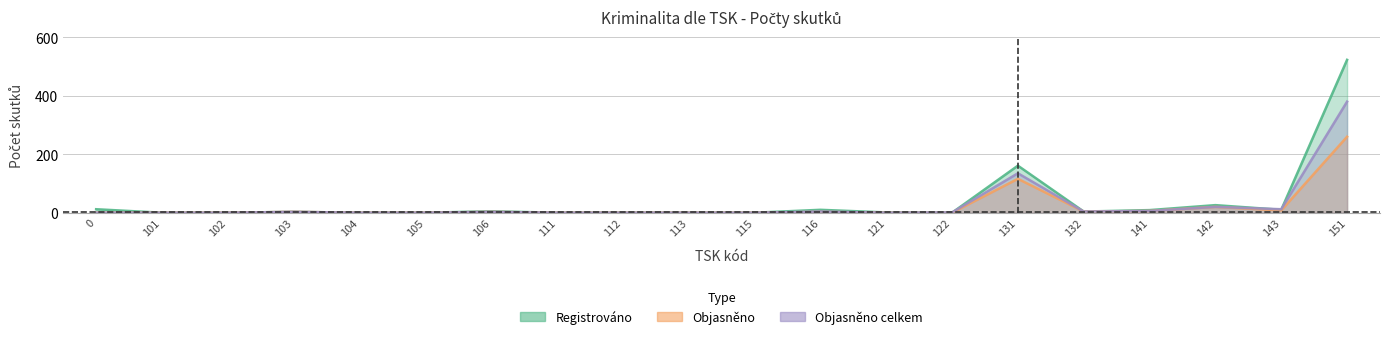

Reading right to left, extract all data points from this chart.

Registrováno: 151=523	143=10	142=26	141=9	132=4	131=161	122=0	121=1	116=10	115=0	113=0	112=0	111=0	106=5	105=0	104=0	103=3	102=0	101=0	0=12
Objasněno: 151=260	143=8	142=20	141=6	132=4	131=116	122=0	121=0	116=3	115=0	113=0	112=0	111=0	106=3	105=0	104=0	103=3	102=0	101=0	0=0
Objasněno celkem: 151=380	143=12	142=20	141=6	132=4	131=135	122=1	121=0	116=4	115=0	113=0	112=0	111=0	106=3	105=0	104=0	103=3	102=0	101=0	0=0